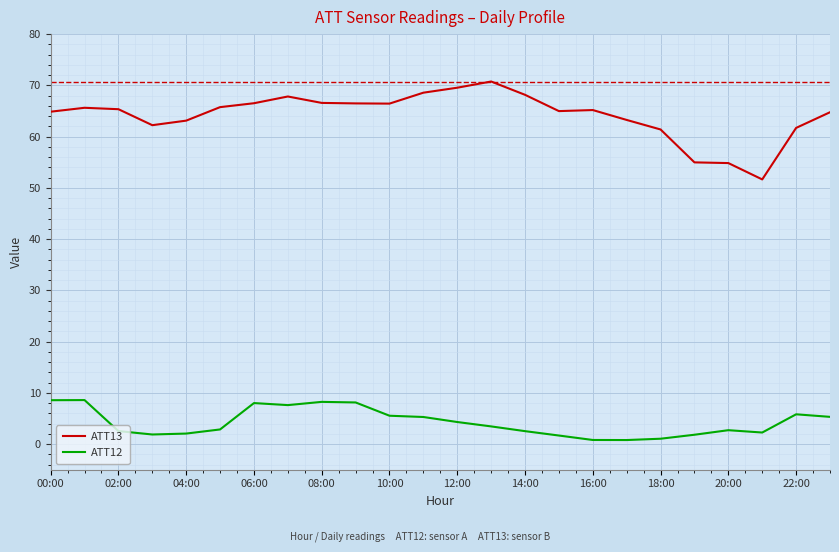

What is the maximum value for ATT12?

8.6